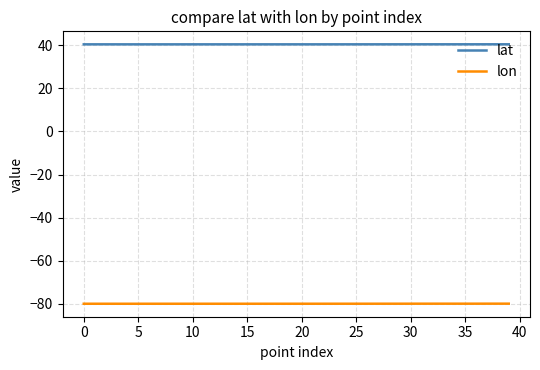

What is the maximum value for lat?

40.5